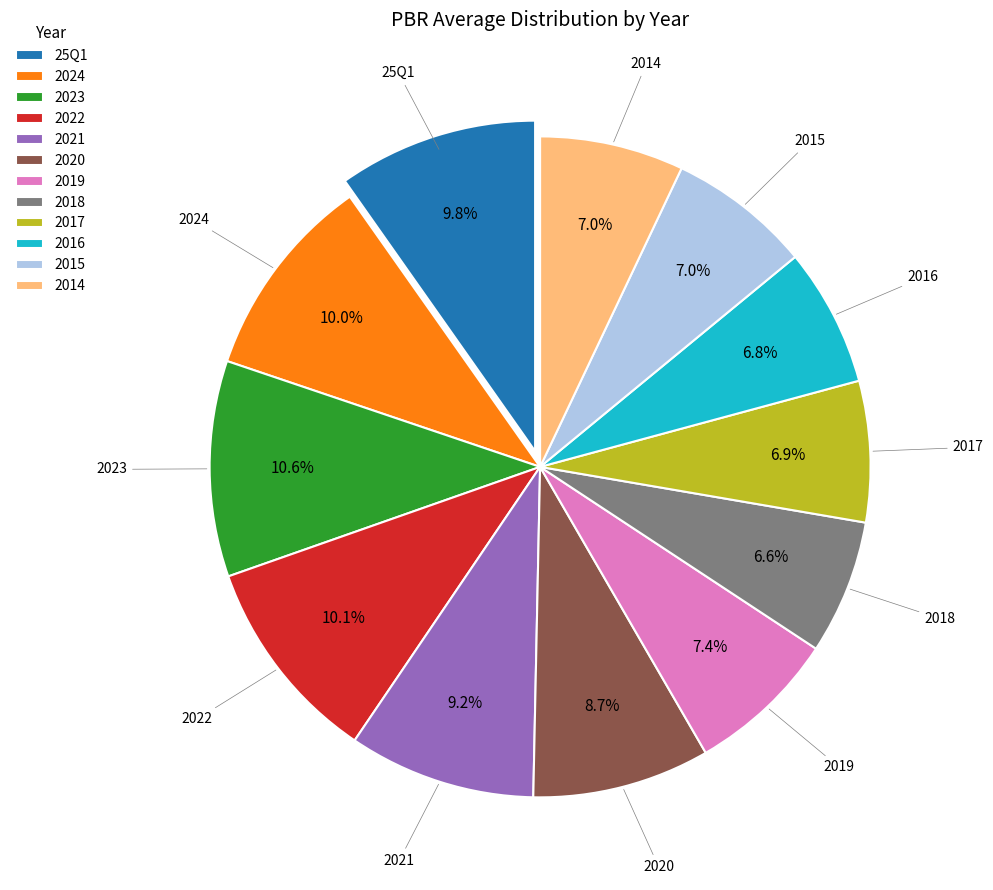

Combined, do 2019 and 2024 account for over 50%?

No